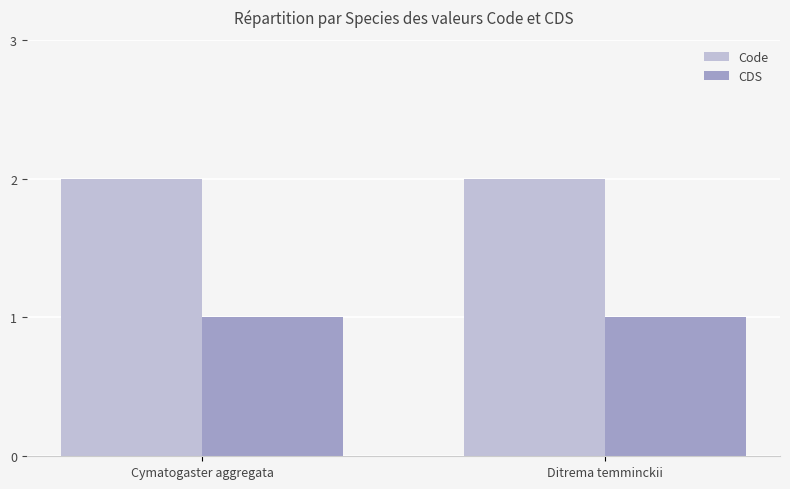

What is the difference between the highest and lowest values at Cymatogaster aggregata?

1